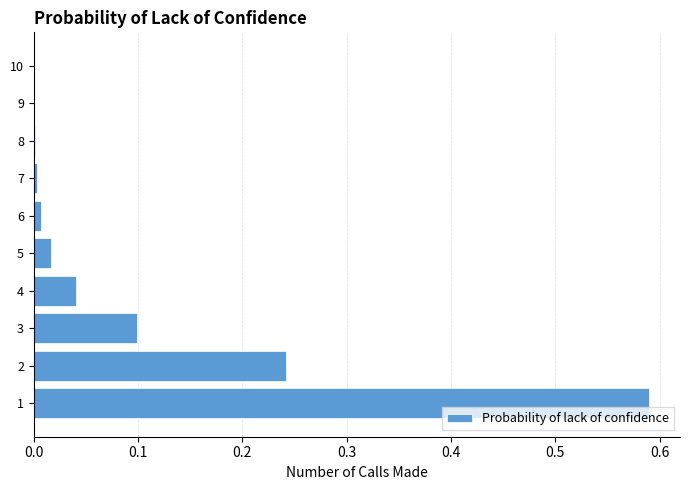

What is the sum of all values?

1.0